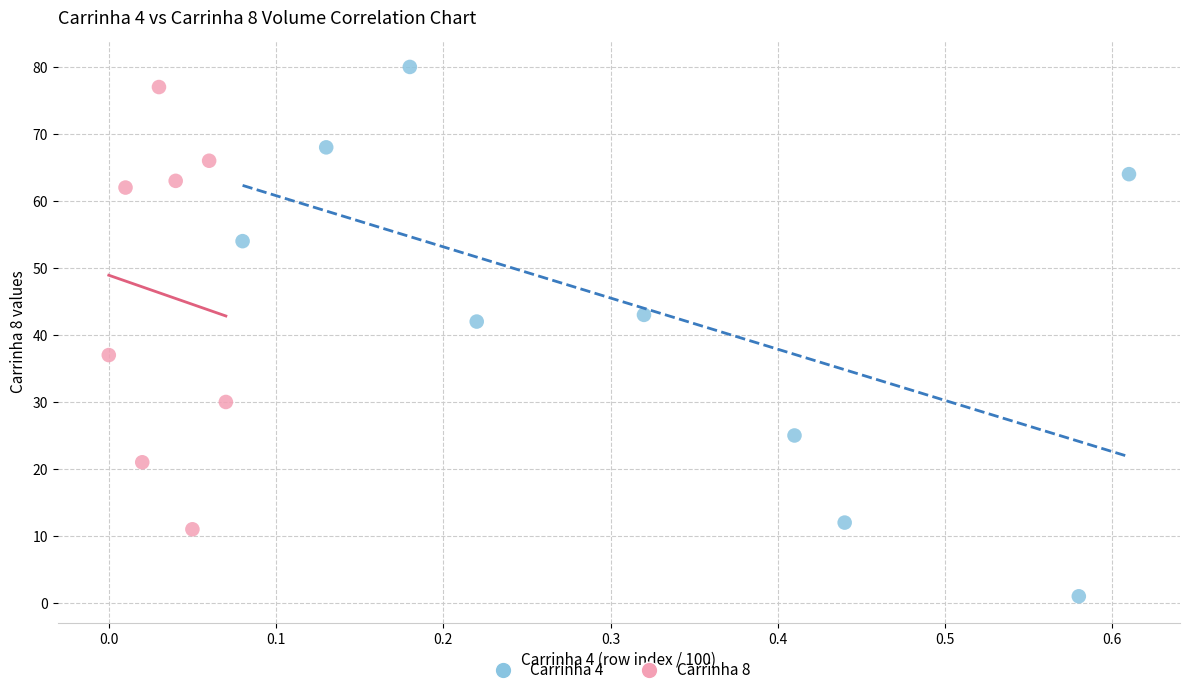

Which series has the widest spread of Y values?

Carrinha 4